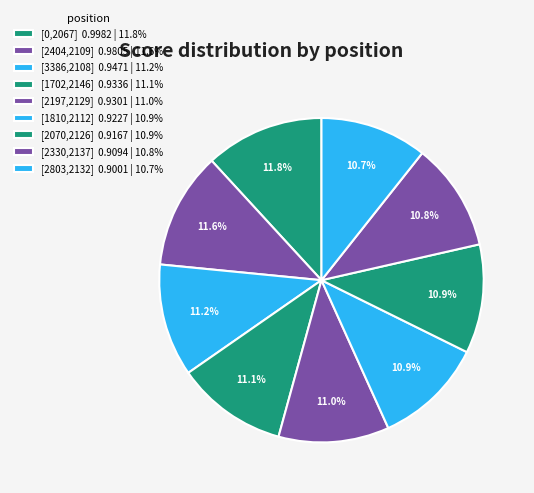

How many slices are in this pie chart?

9